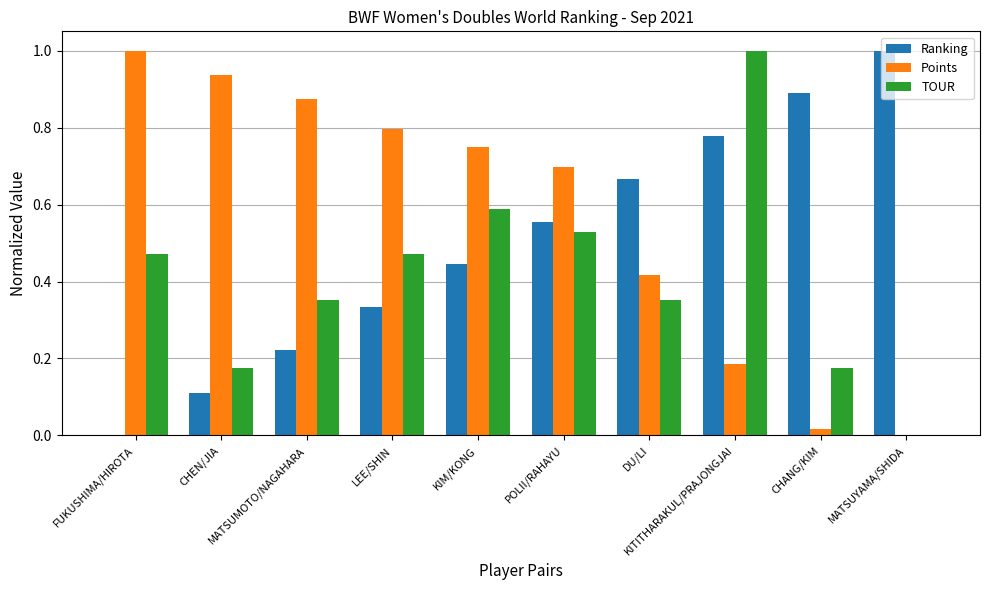

What is the maximum value for Points?

1.0